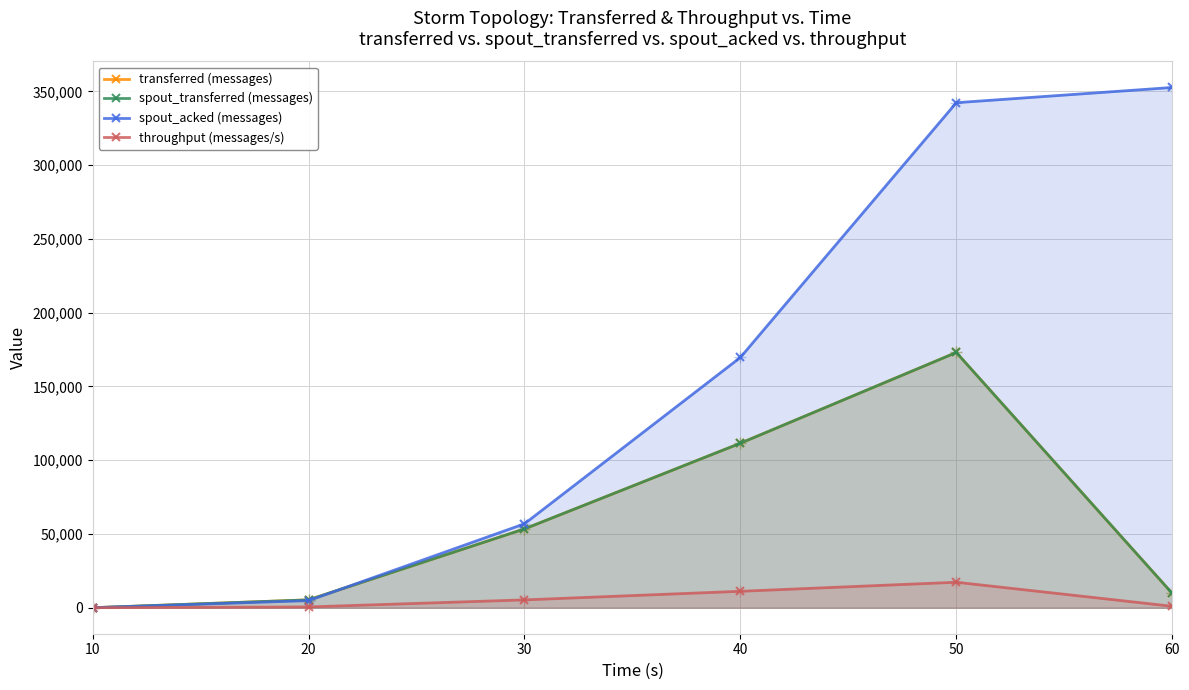

Which series has the largest total across all categories?

spout_acked (messages)